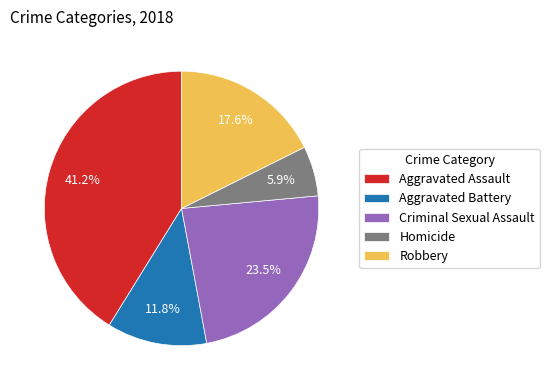

Which slice is the smallest?

Homicide